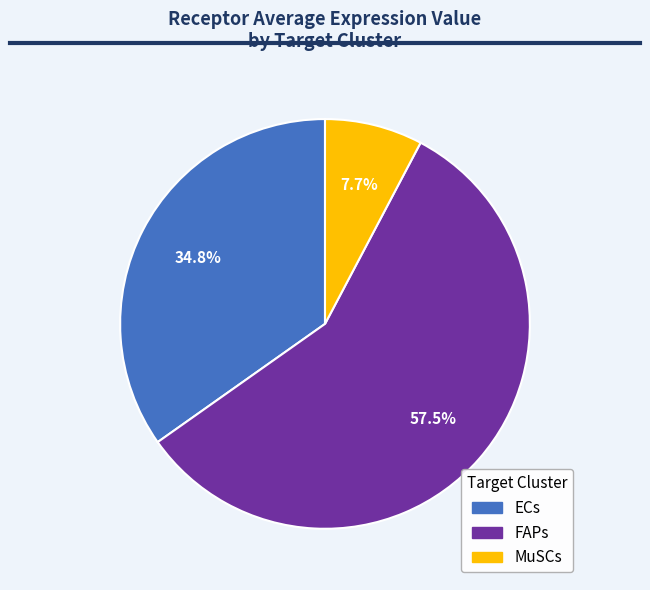

Which category has the smallest portion of the pie?

MuSCs